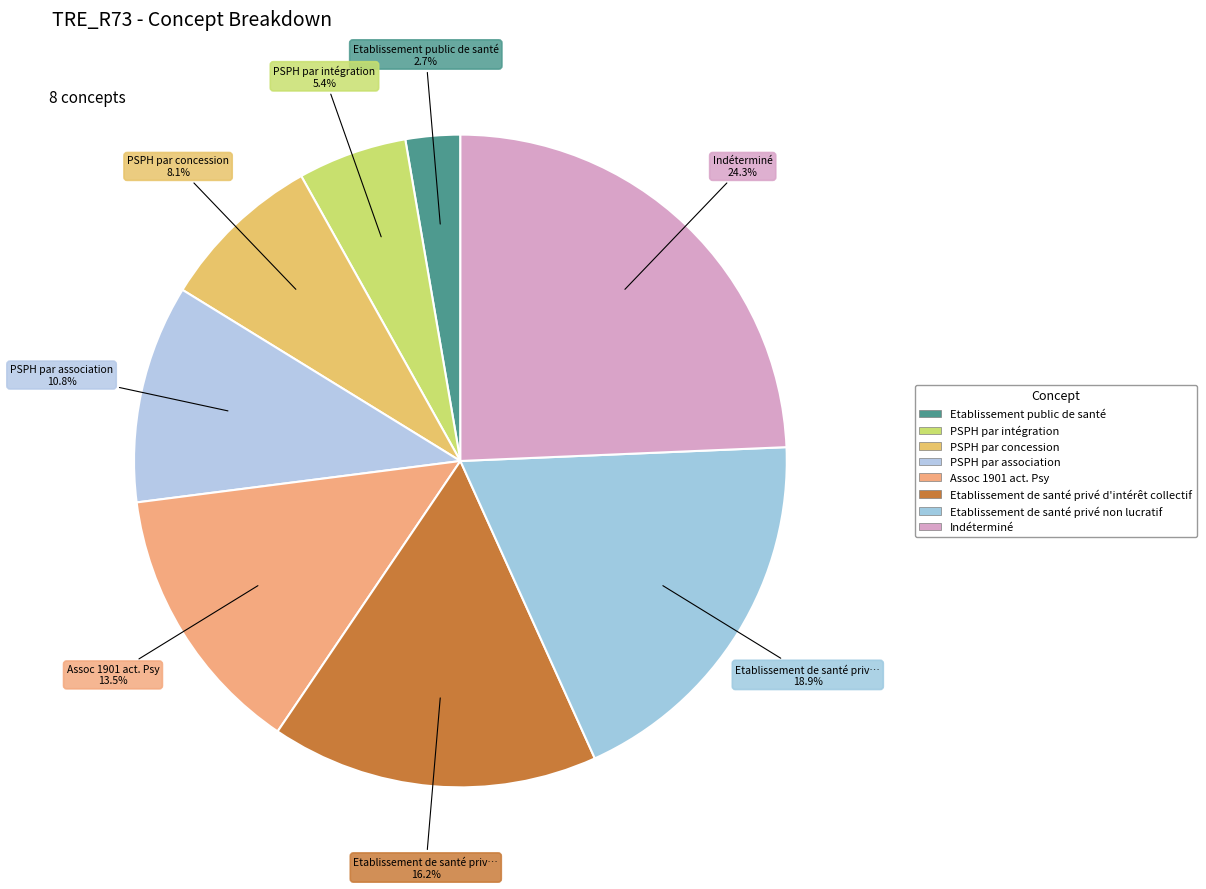

Count the number of slices in the pie.

8